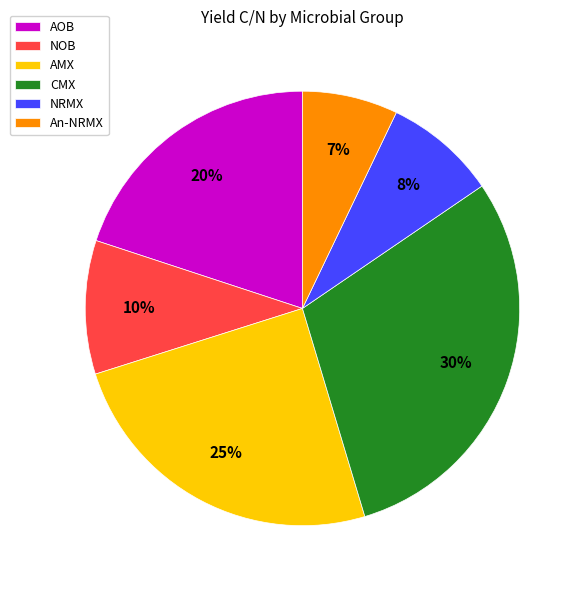

Which category has the biggest portion of the pie?

CMX